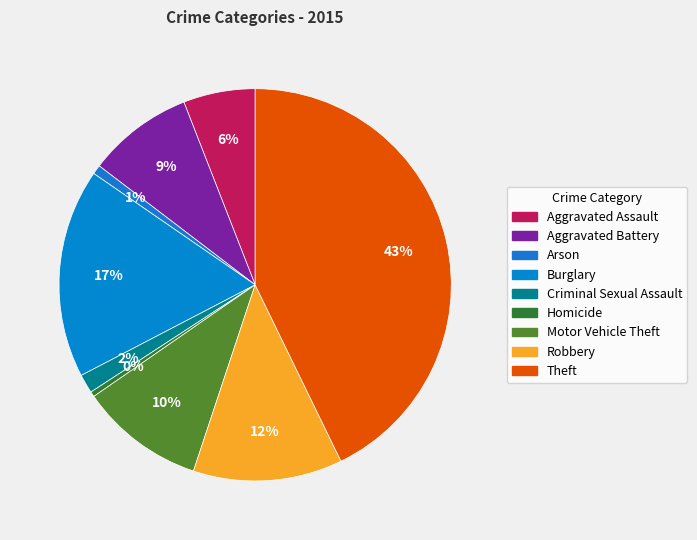

How many segments does this pie chart have?

9